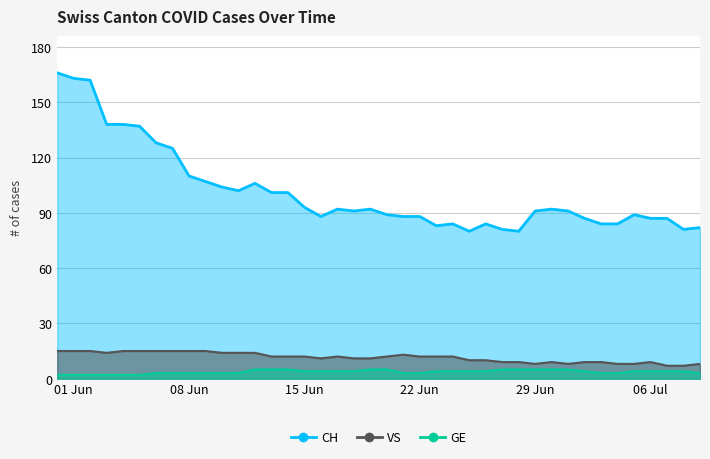

Count the VS values in the range 9 to 14.

24